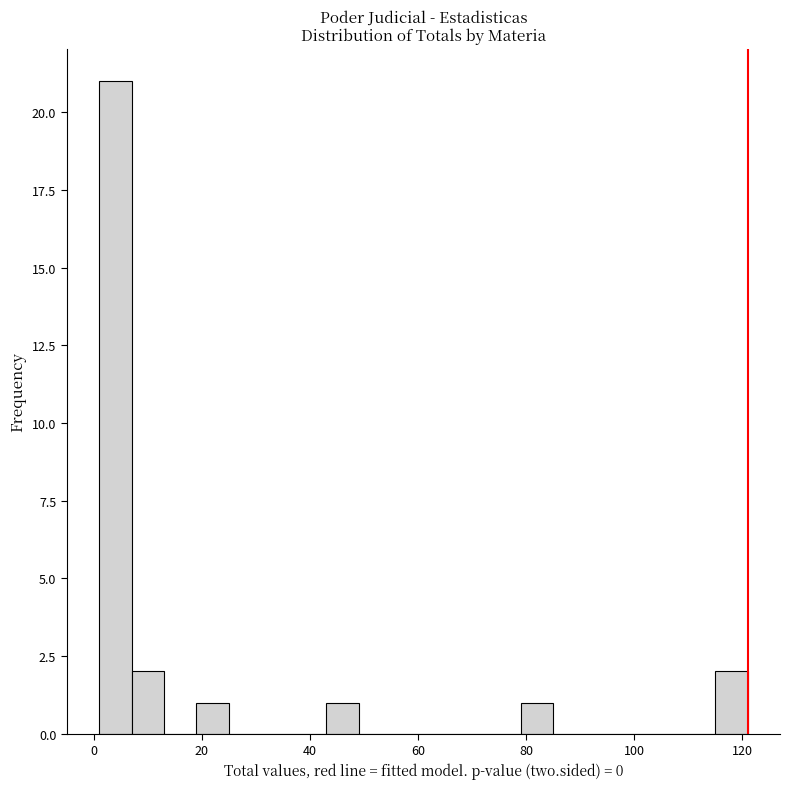

Read against the x-axis, roughly where is the centre of the tallest bar?

4